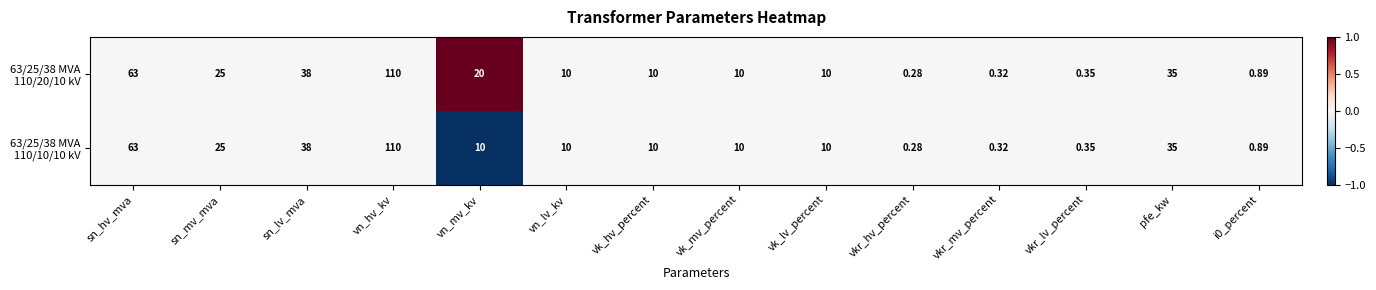

At which category is the sum across all series the highest?

vn_hv_kv